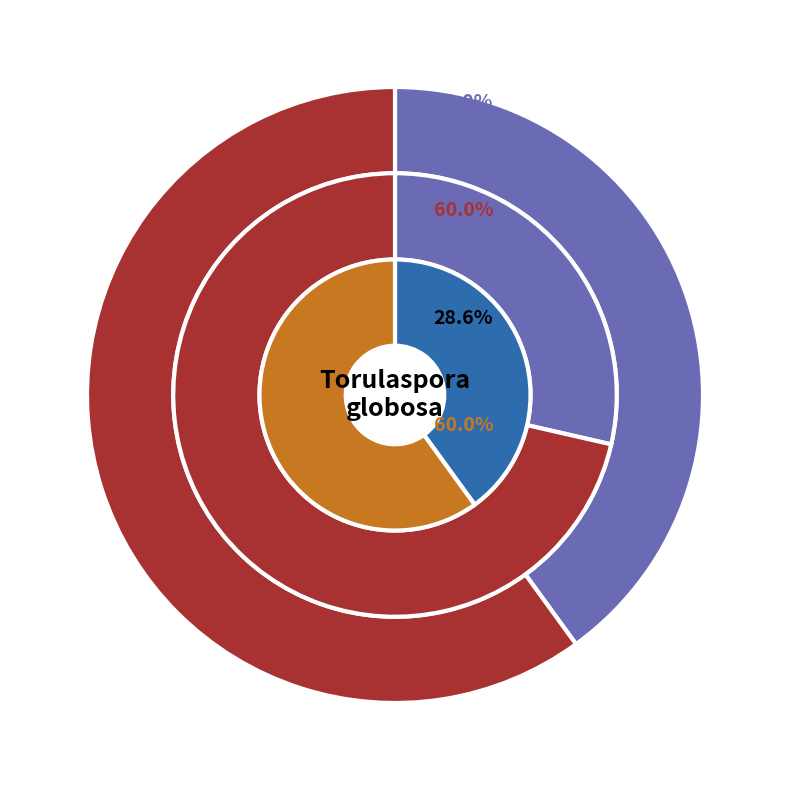

To the nearest percent, what is the combined percentage of Haplothrips aculeatus and Torulaspora globosa?

19%